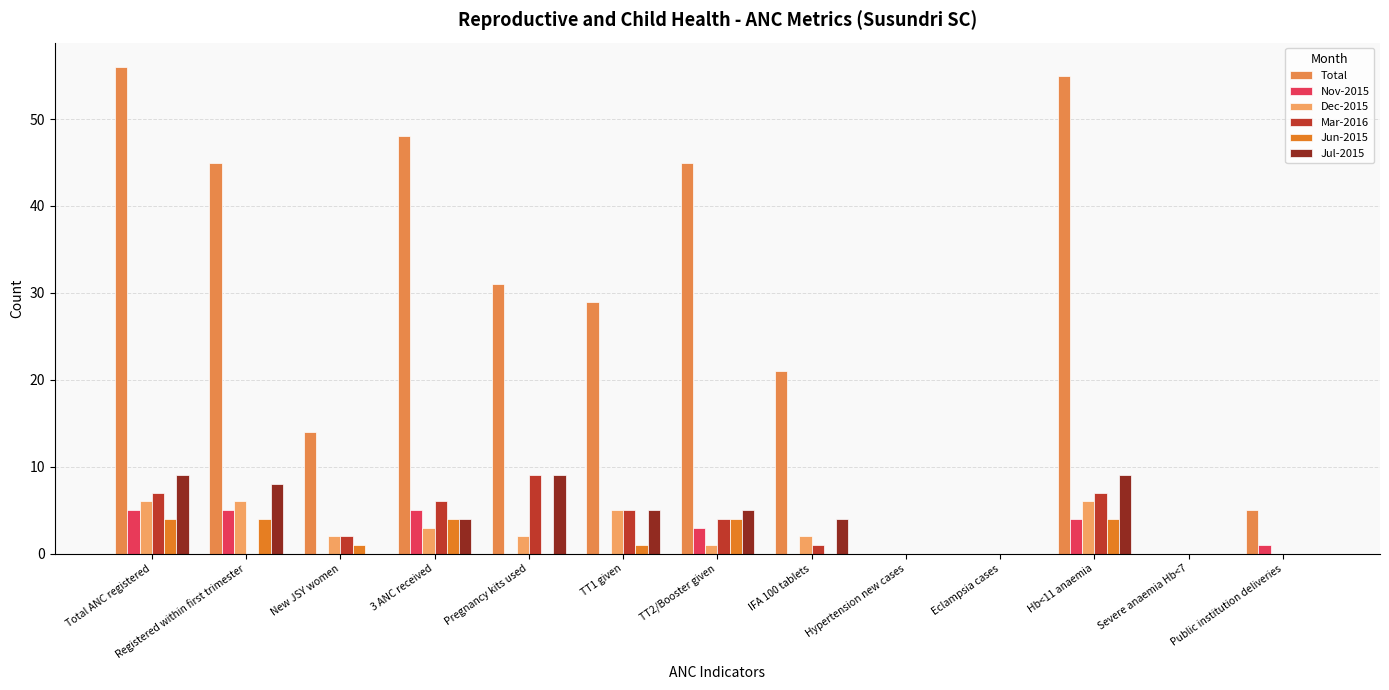

What is the difference between the maximum and minimum values in the Nov-2015 series?

5